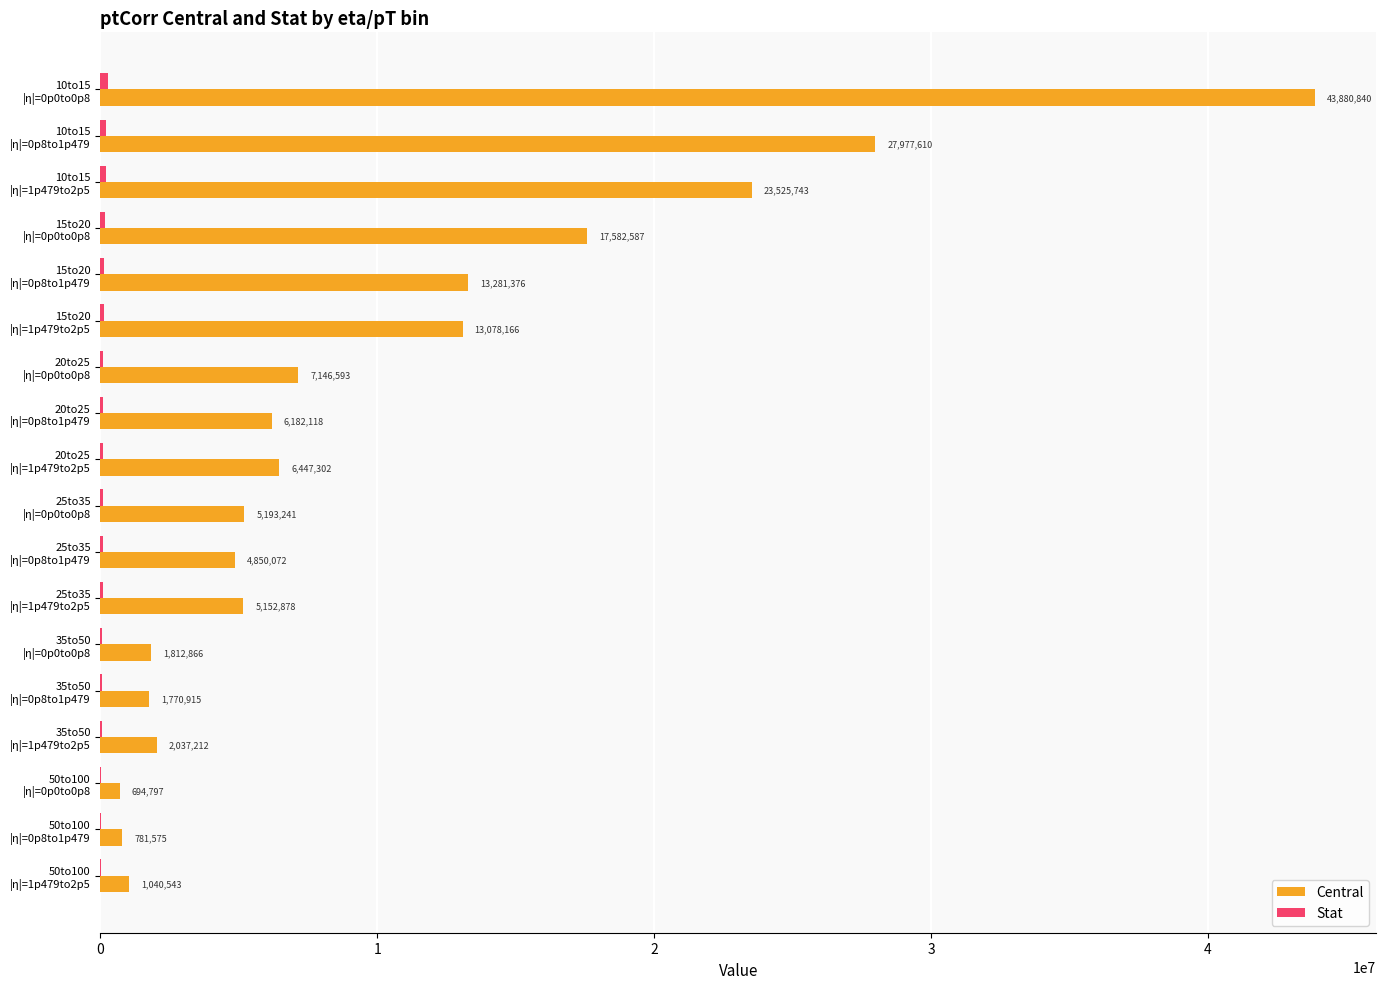

Which series has the largest total across all categories?

Central